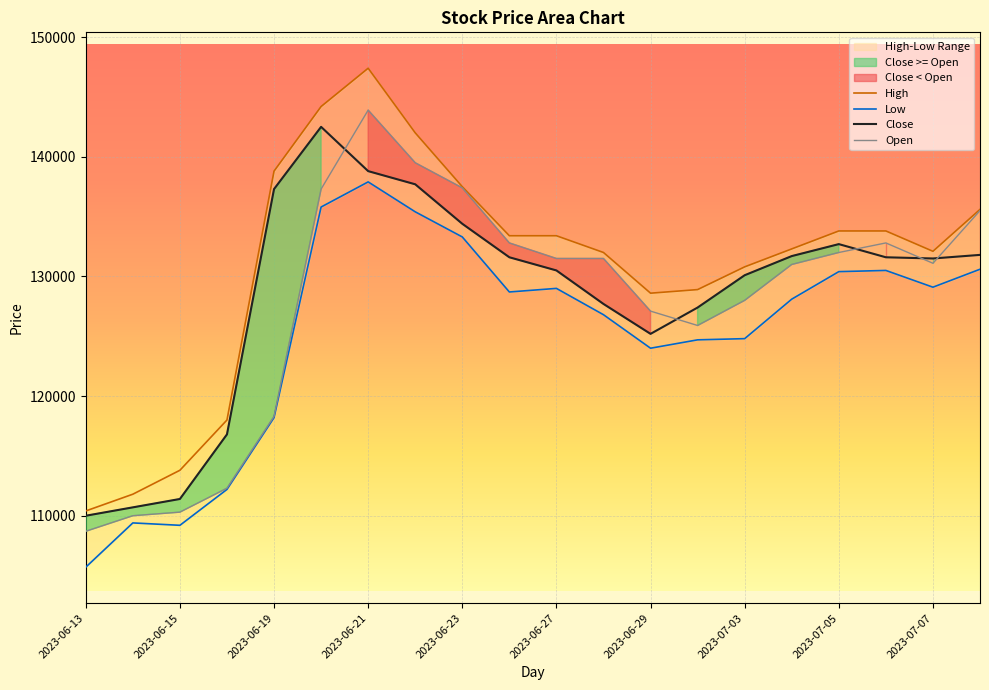

What is the difference between the maximum and minimum values in the Close series?

32500